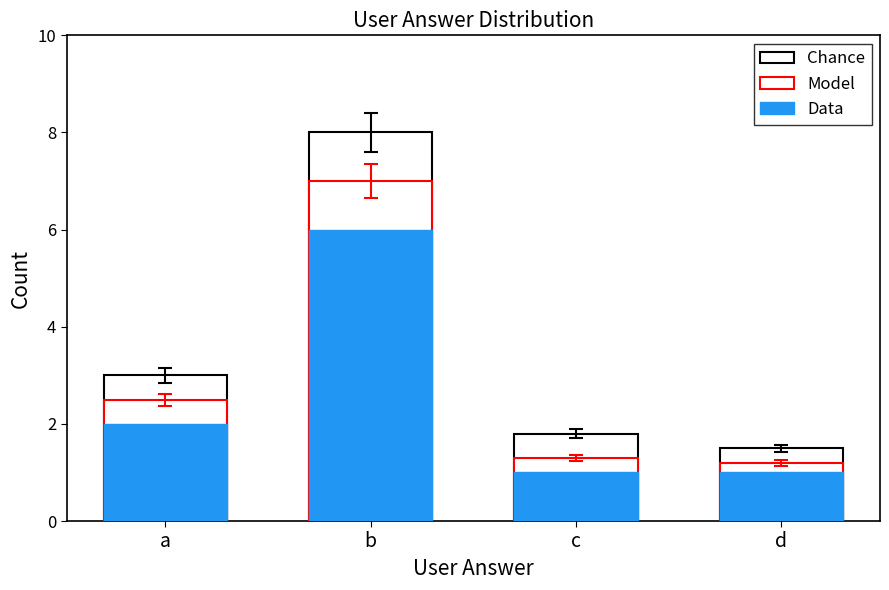

Reading left to right, list all the values displayed in this chart.

Chance: 3.0	8.0	1.8	1.5
Model: 2.5	7.0	1.3	1.2
Data: 2.0	6.0	1.0	1.0